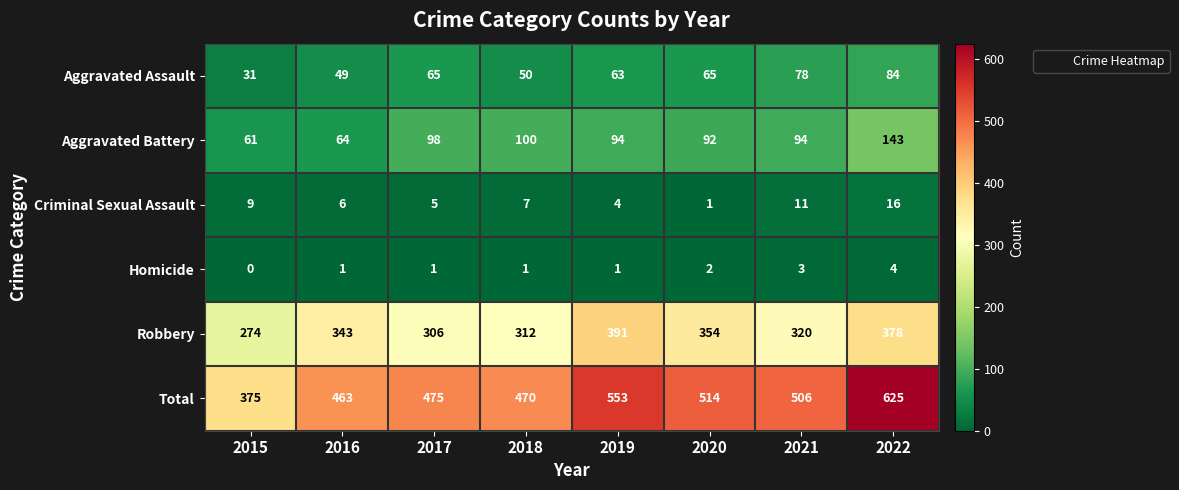

Rank the series at 2019 from lowest to highest value.

Homicide, Criminal Sexual Assault, Aggravated Assault, Aggravated Battery, Robbery, Total